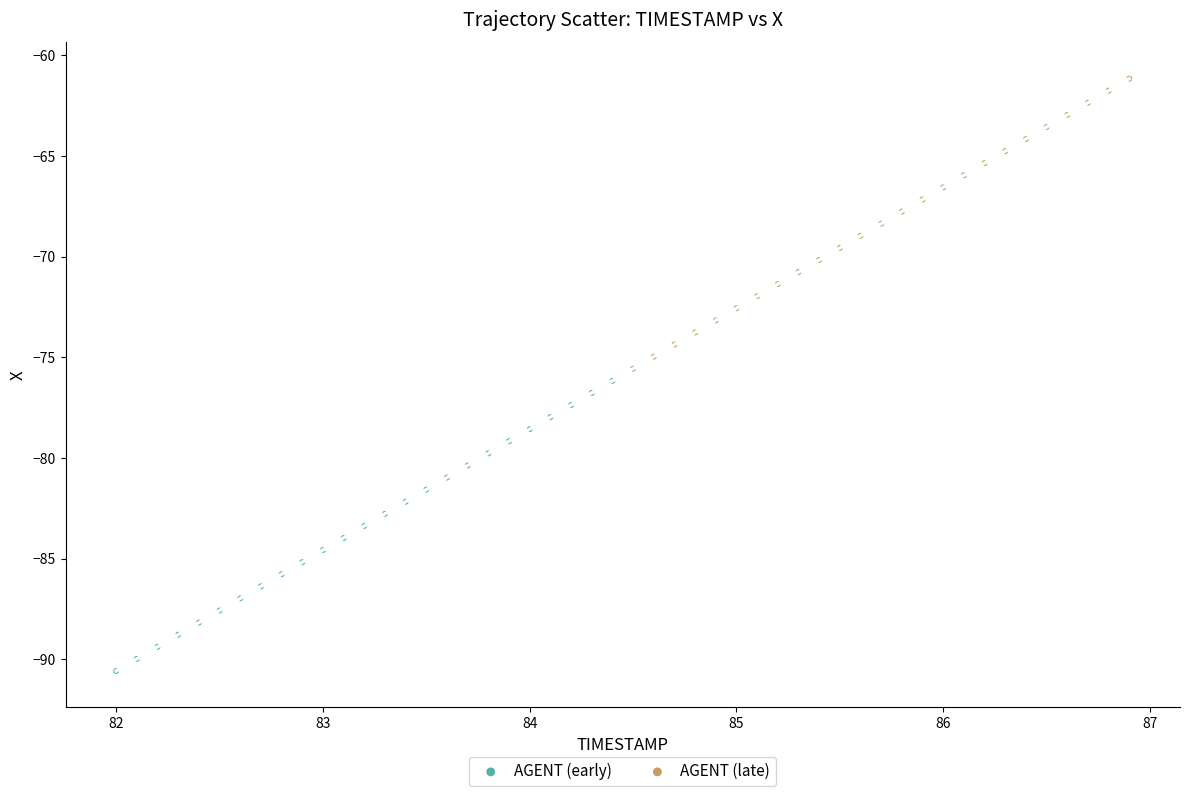

Which series contains the lowest Y value?

AGENT (early)